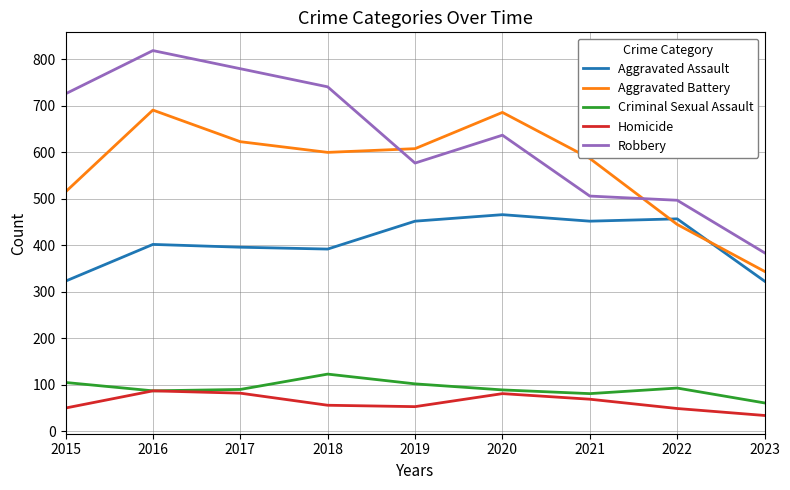

Rank the series at 2022 from highest to lowest value.

Robbery, Aggravated Assault, Aggravated Battery, Criminal Sexual Assault, Homicide